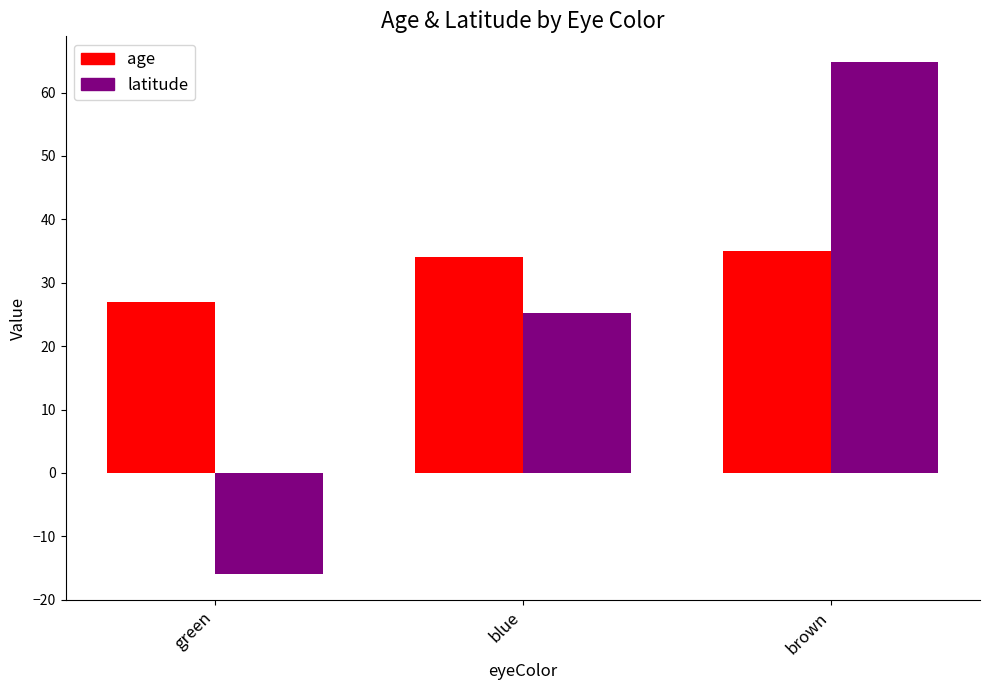

The latitude series shows -16.0 at green. True or false?

True